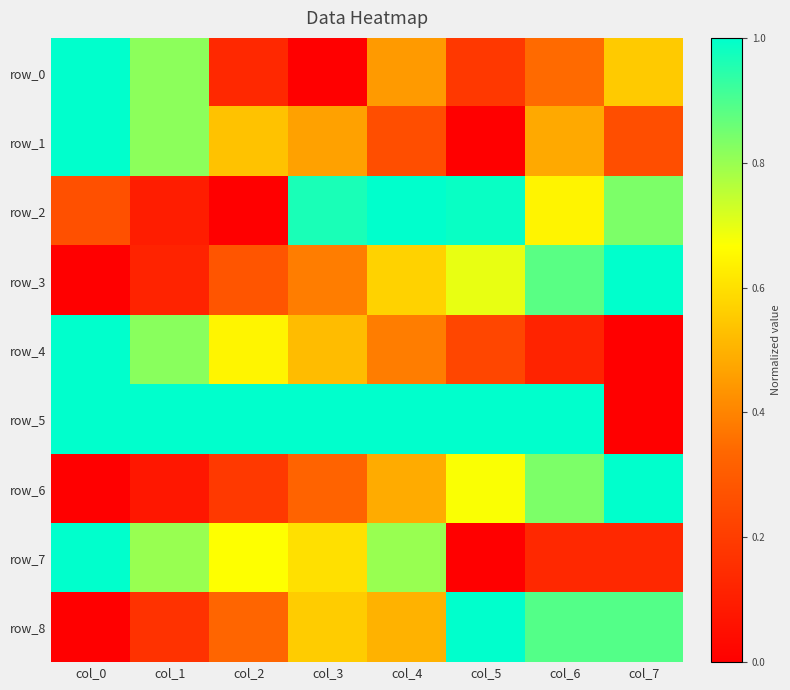

Is it true that row_7 equals 0.2 at col_6?

False